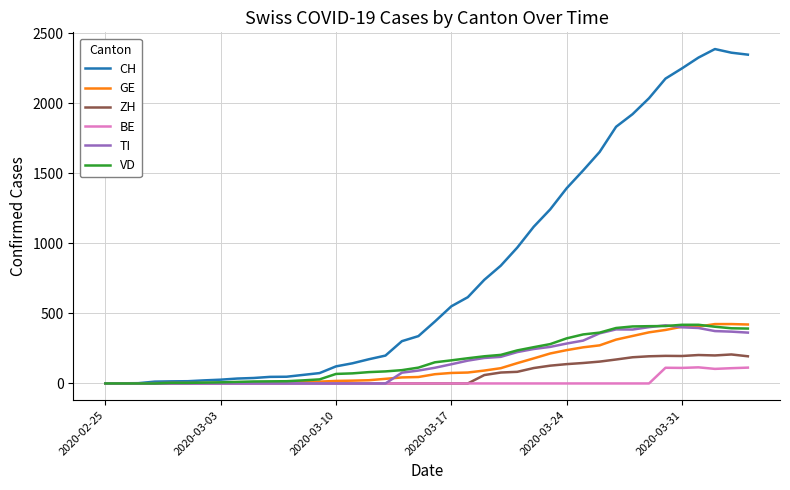

What is the maximum value shown in the chart?

2388